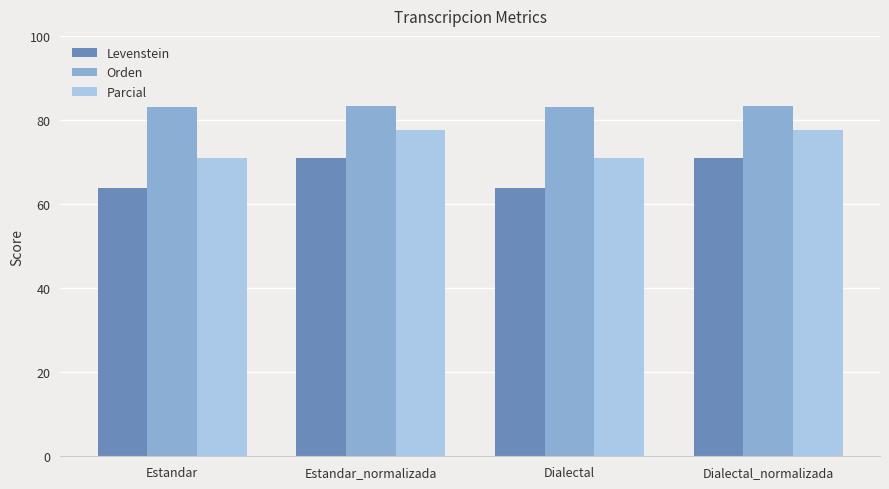

How many data points does each series have?

4